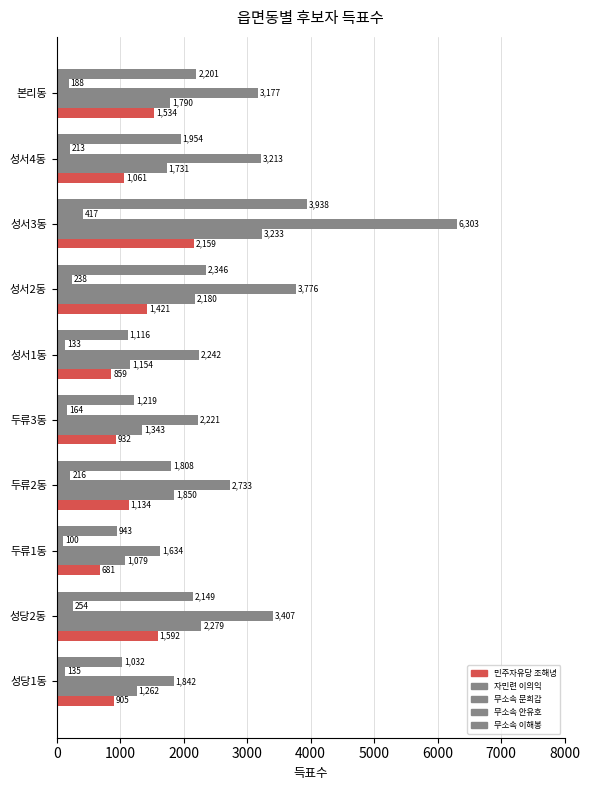

What is the difference between the maximum and second lowest values in the 무소속 안유호 series?

284